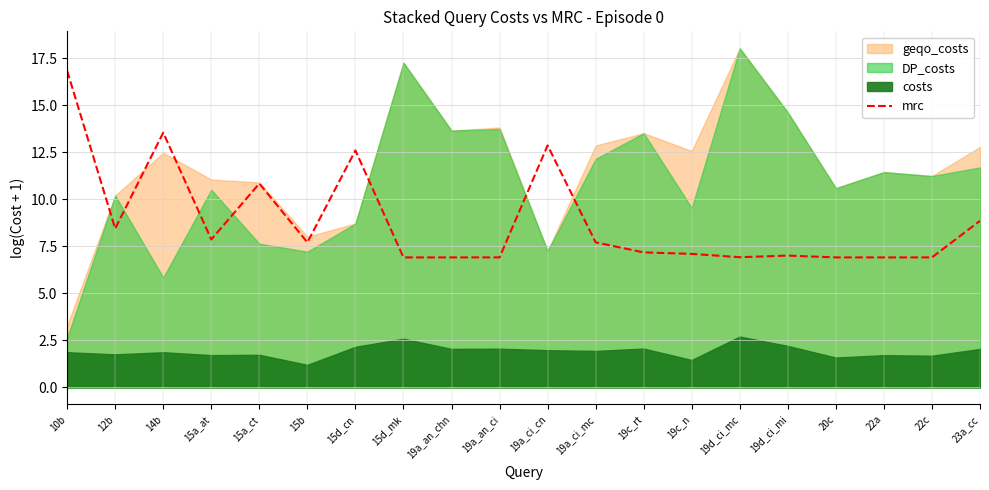

The mrc series shows 12.2 at 15b. True or false?

False